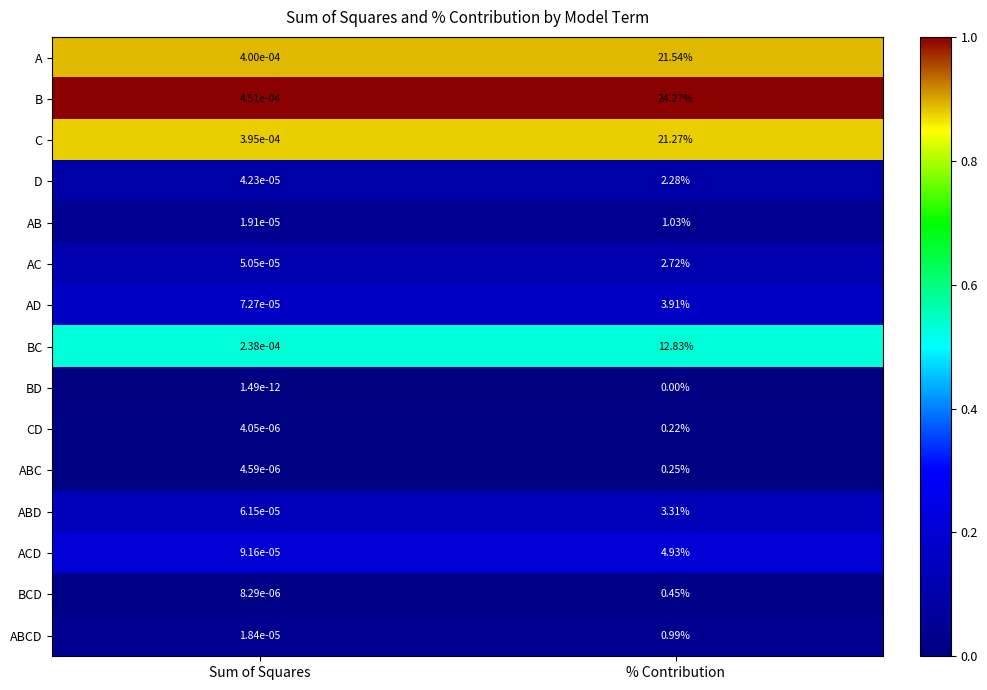

Where is ABD nearest to the value 1?

Sum of Squares